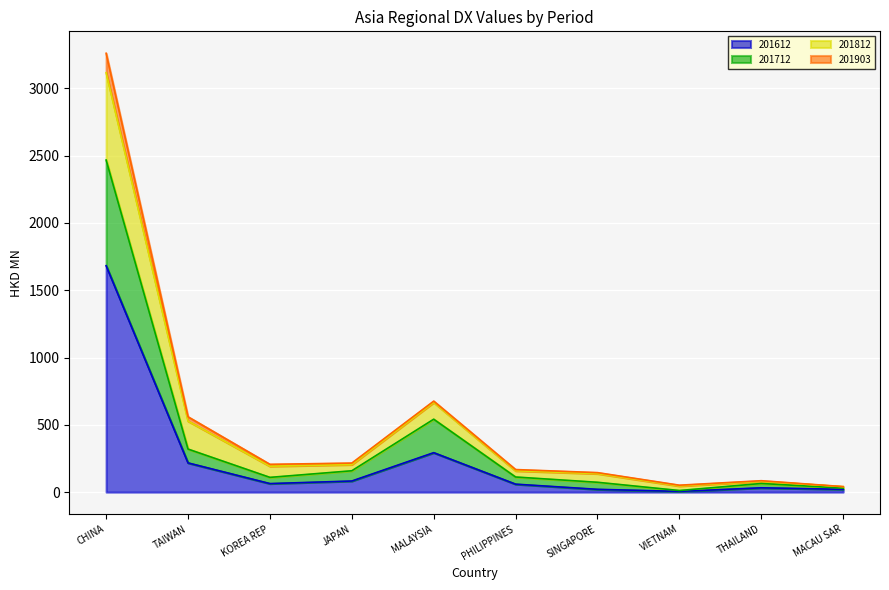

Count the number of categories in the chart.

10